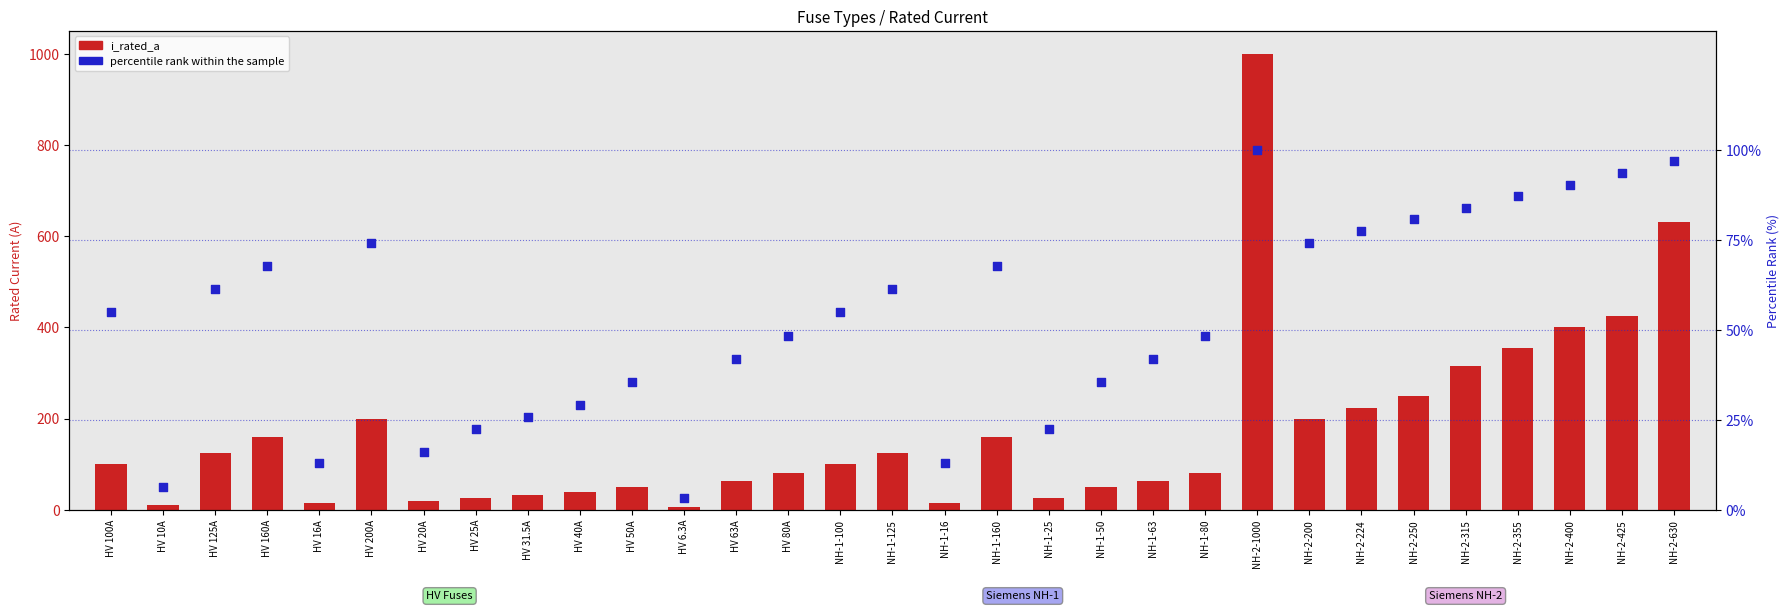

At which category is the sum across all series the highest?

NH-2-1000